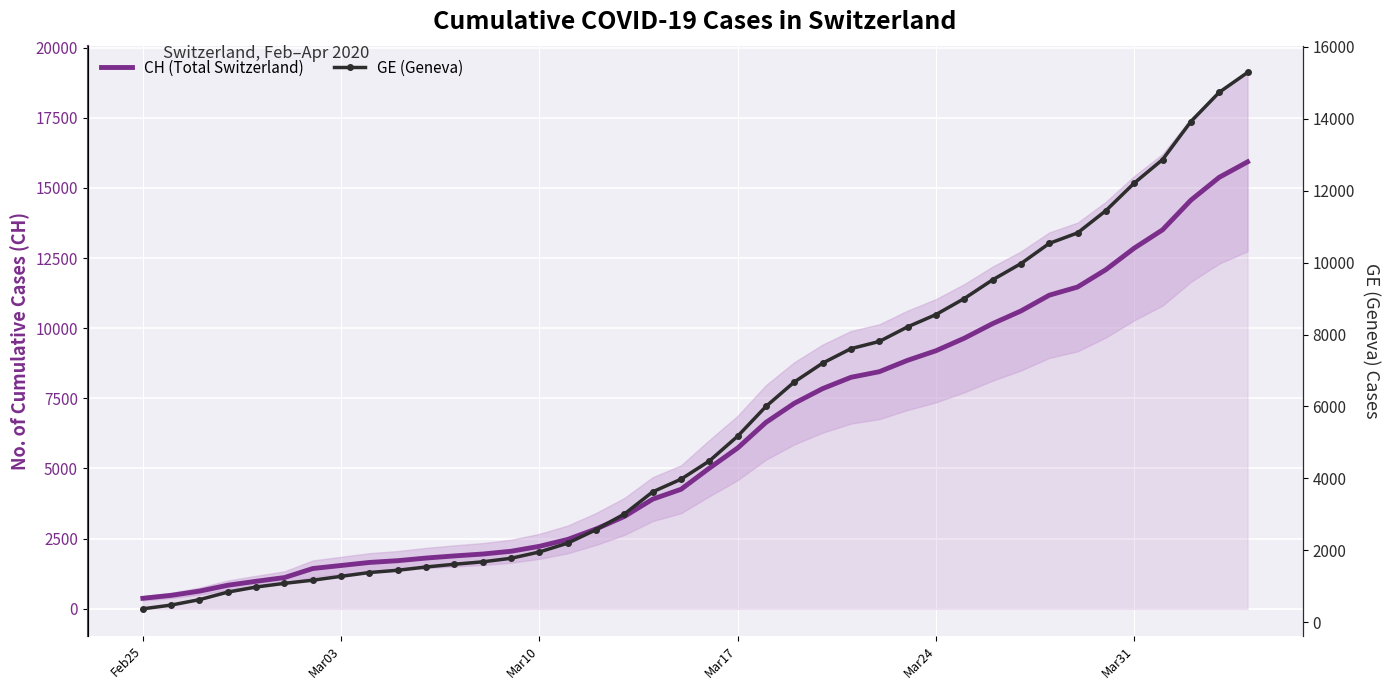

List the series in order of their peak value, highest first.

CH (Total Switzerland), GE (Geneva)